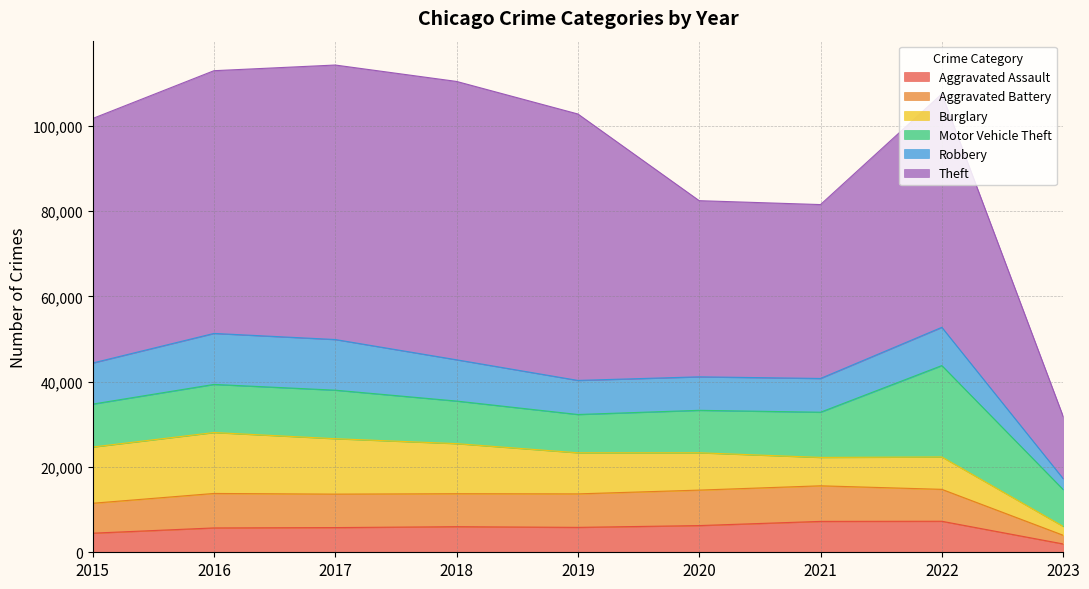

Where does the Aggravated Battery series first go above 7845?

2016